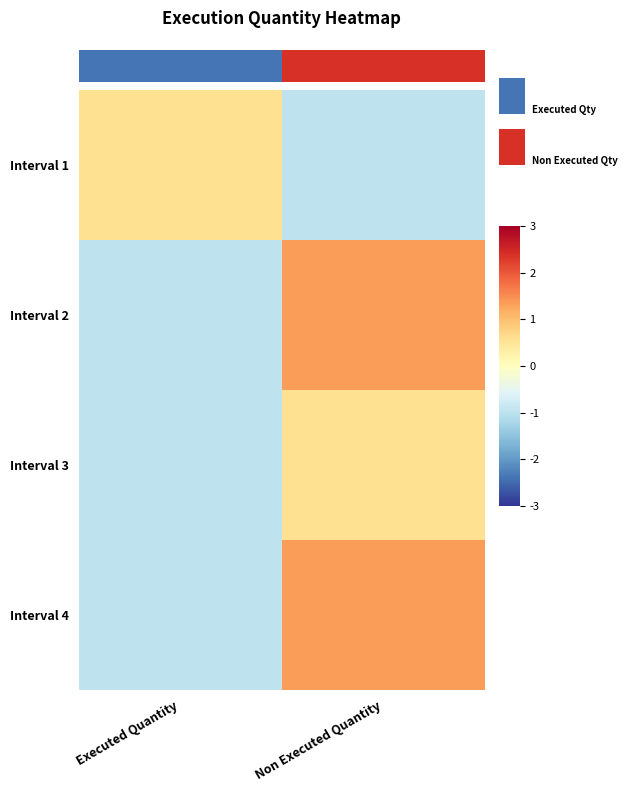

Which has a higher value, Non Executed Quantity or Executed Quantity?

Executed Quantity